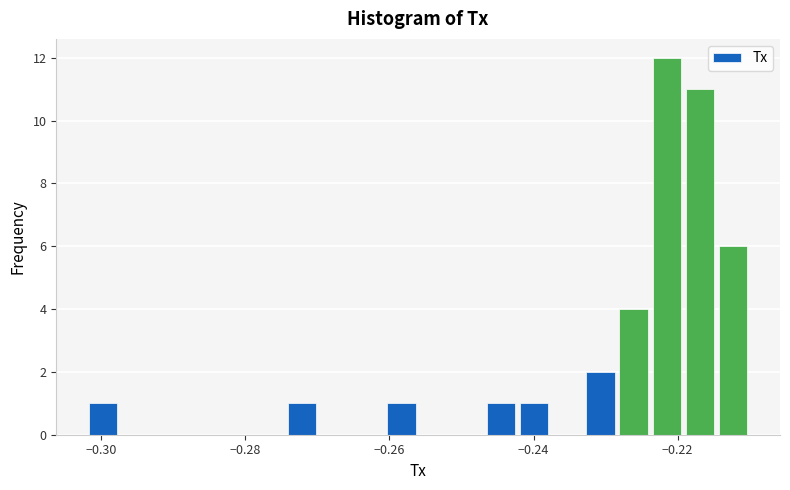

Around what value on the x-axis is the tallest bar? Give the approximate position of its centre, as read against the axis.

-0.222